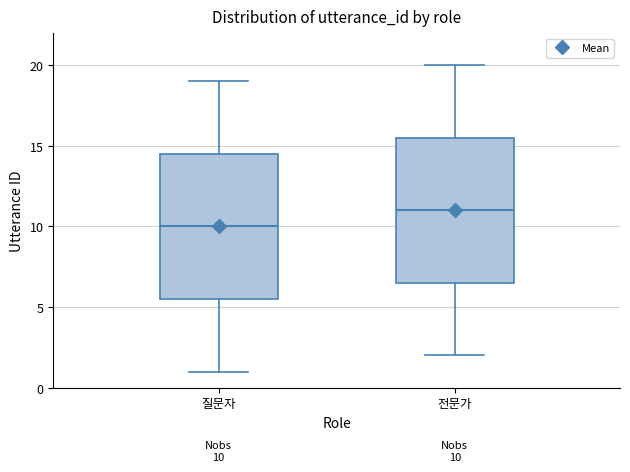

Which box's median line is the highest?

전문가